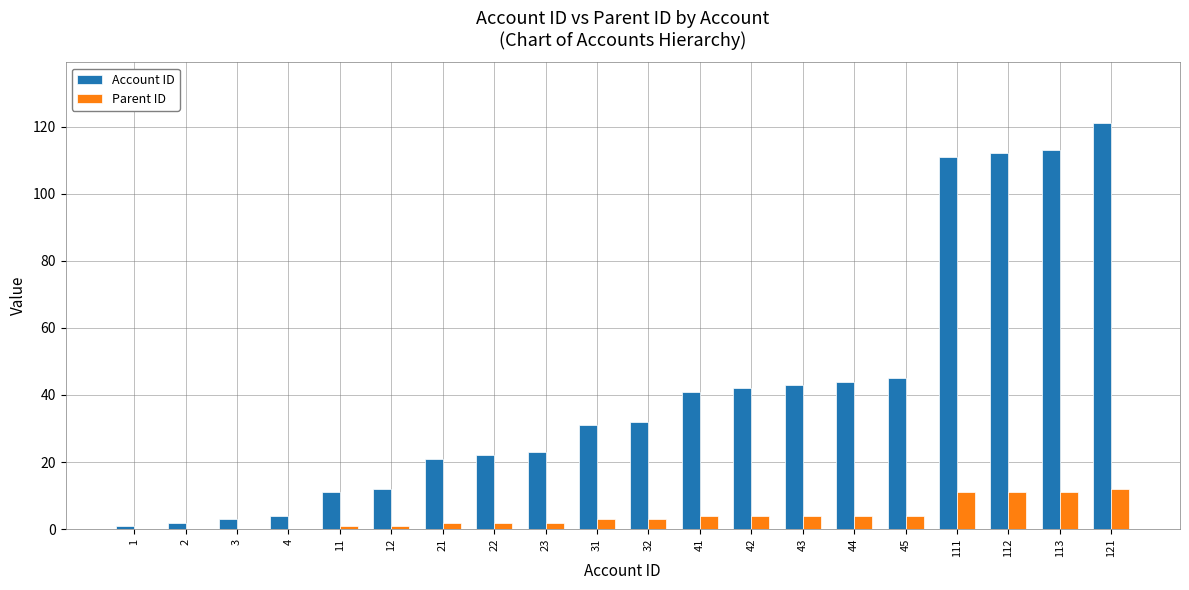

True or false: Account ID has a value of 44 at 44.

True